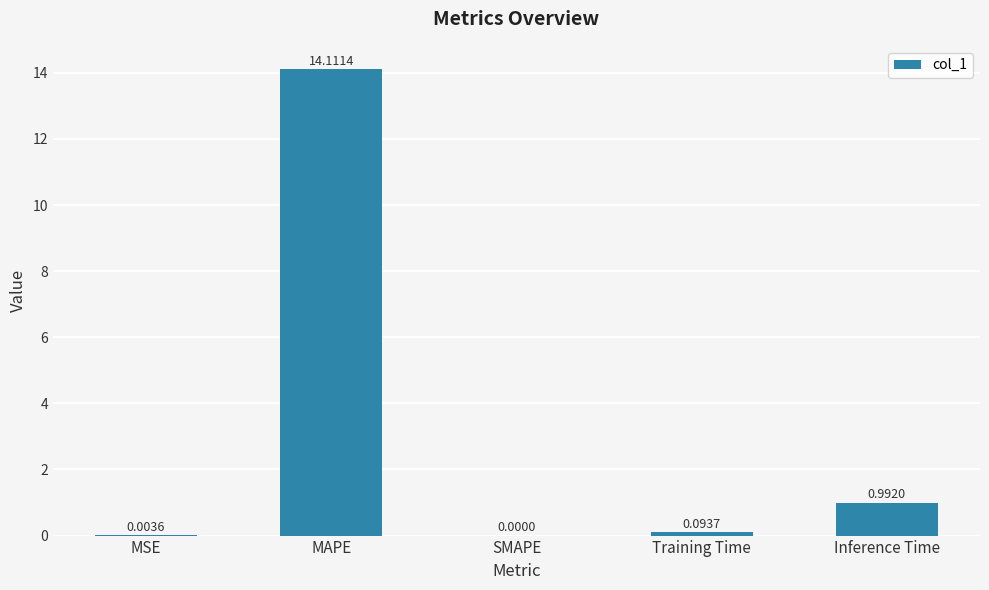

What is the sum of all values?

15.2